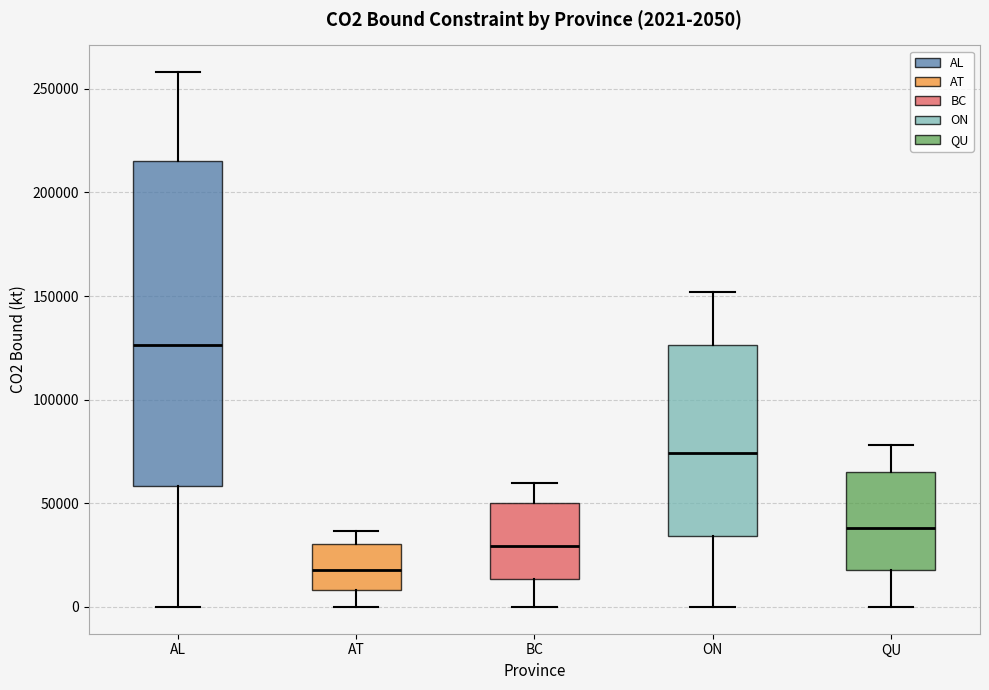

Which box is the tallest, from its lower edge to its upper edge?

AL